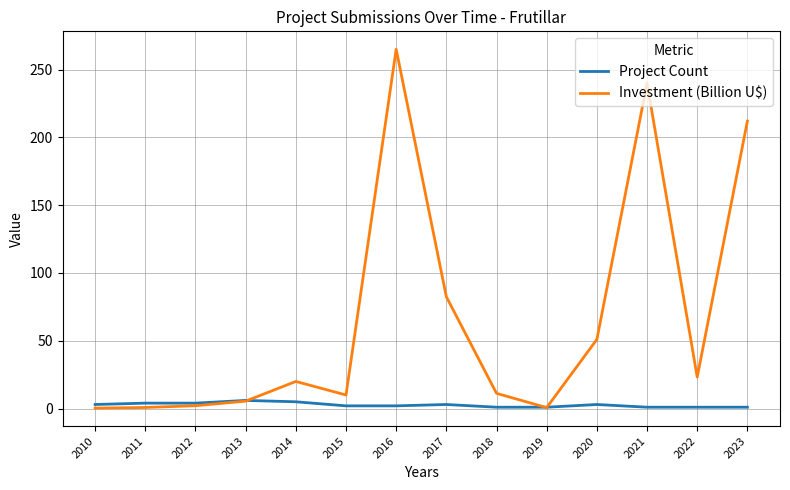

How many lines are shown in the chart?

2